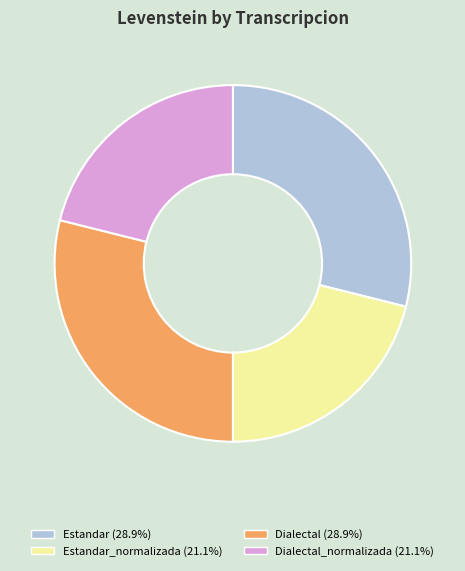

Is there any slice that represents more than half of the pie?

No